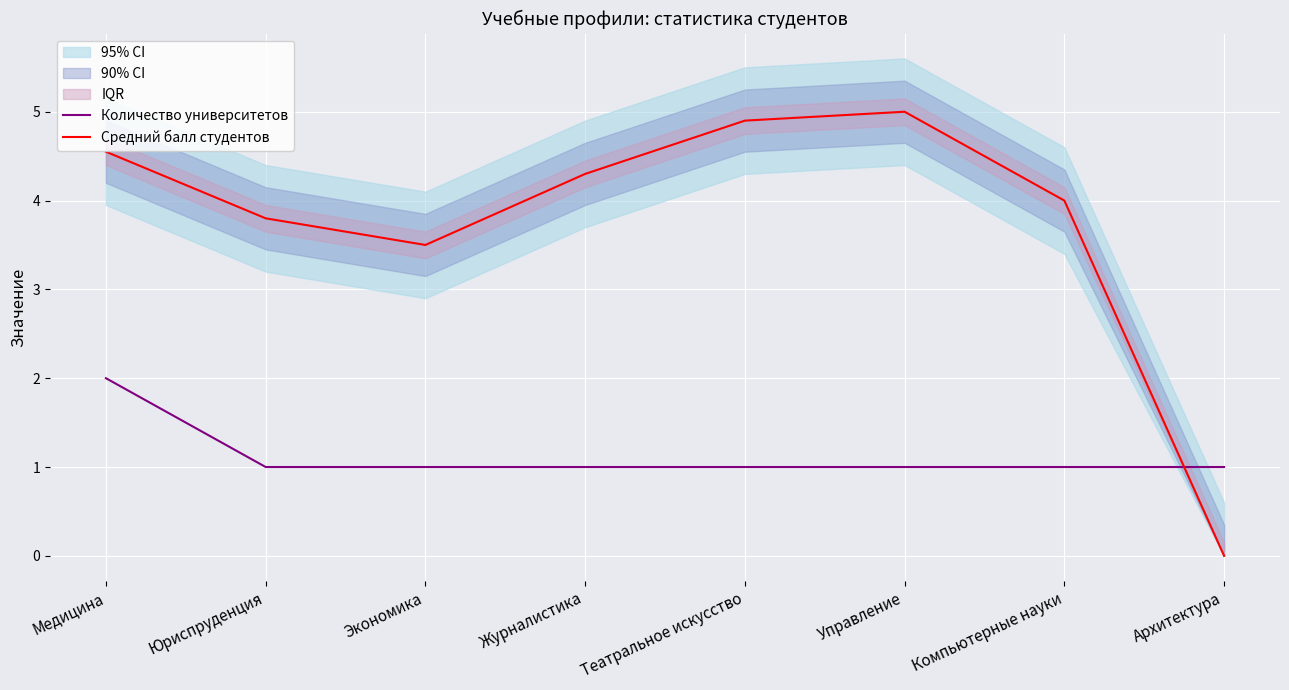

What position from the left is Медицина?

1